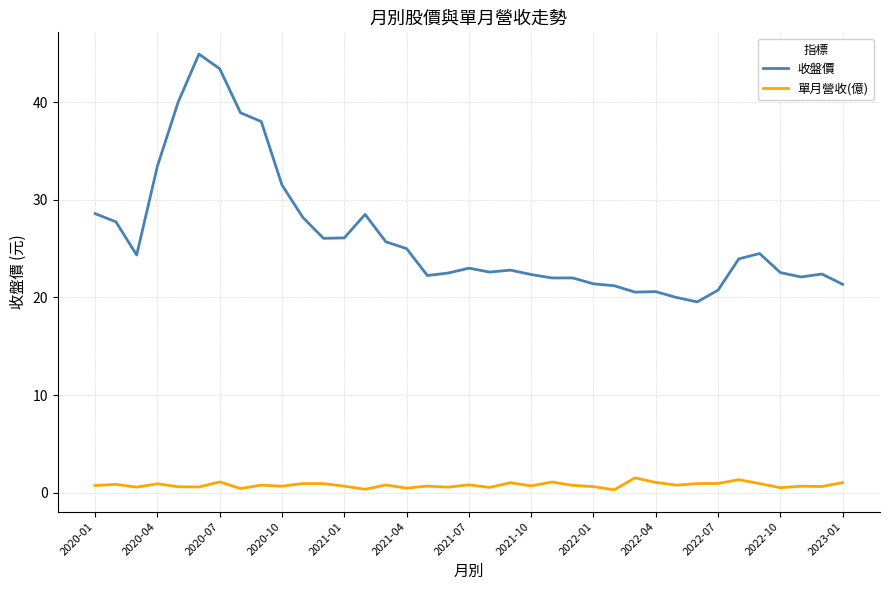

True or false: 收盤價 and 單月營收(億) intersect in this chart.

False